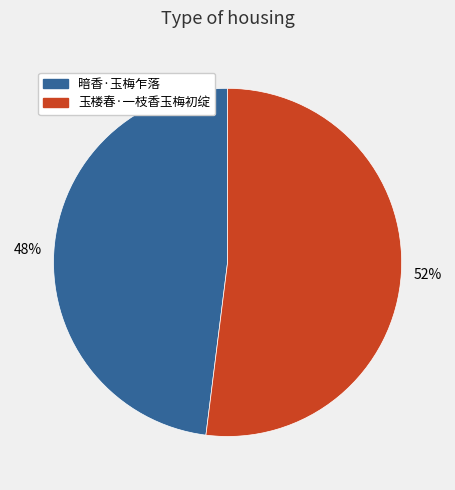

Is it true that 暗香·玉梅乍落 is 48% of the pie?

True